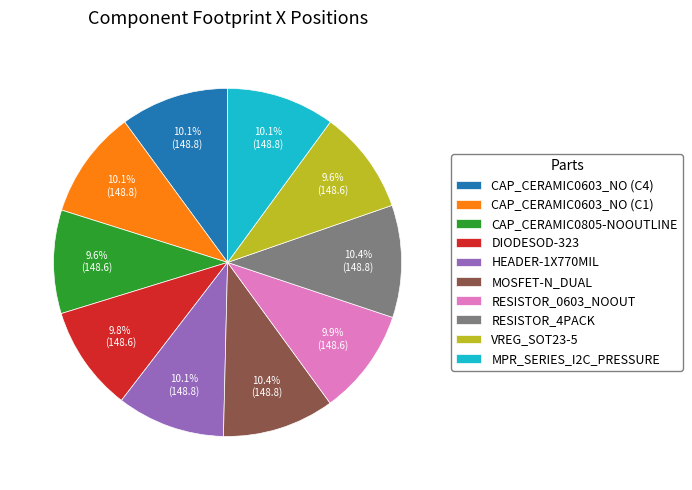

To the nearest percent, what portion does CAP_CERAMIC0603_NO (C1) represent?

10%